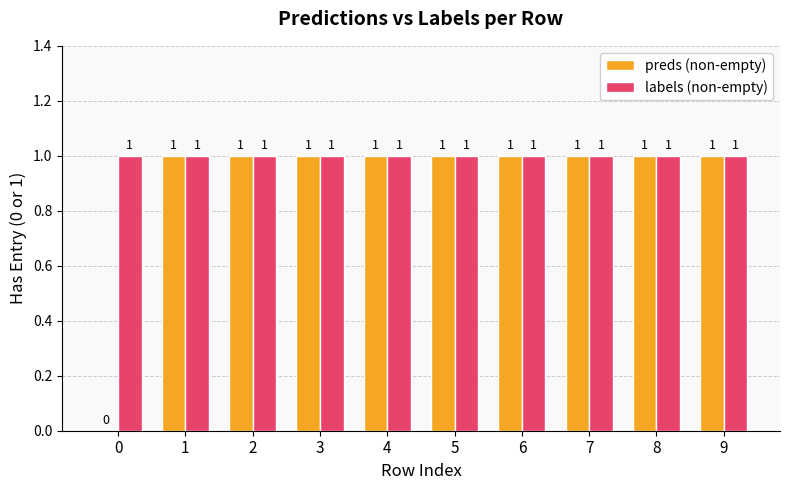

The labels (non-empty) series shows 1 at 0. True or false?

True